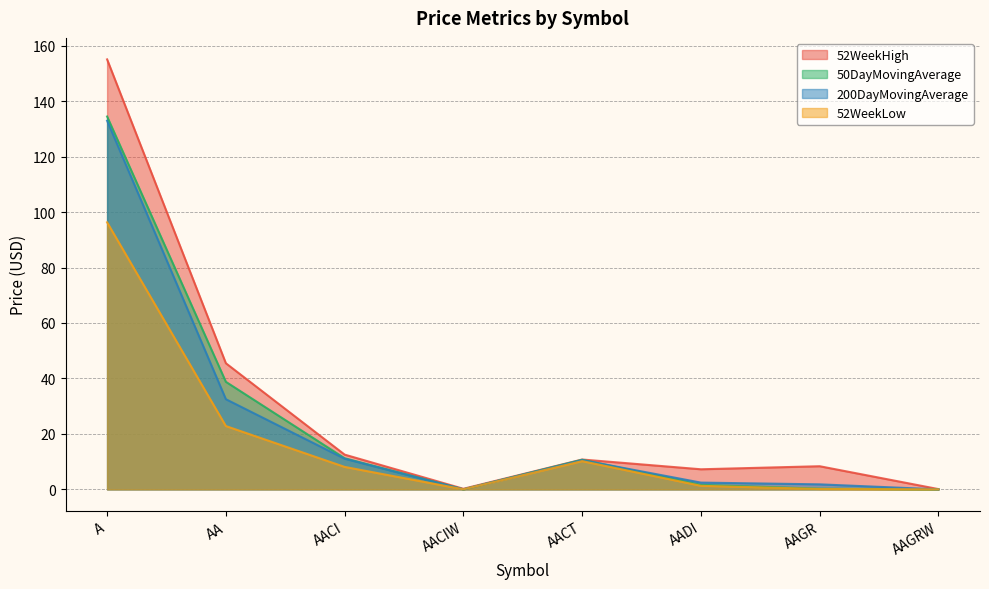

What value does the 52WeekHigh series have at AAGRW?

0.1